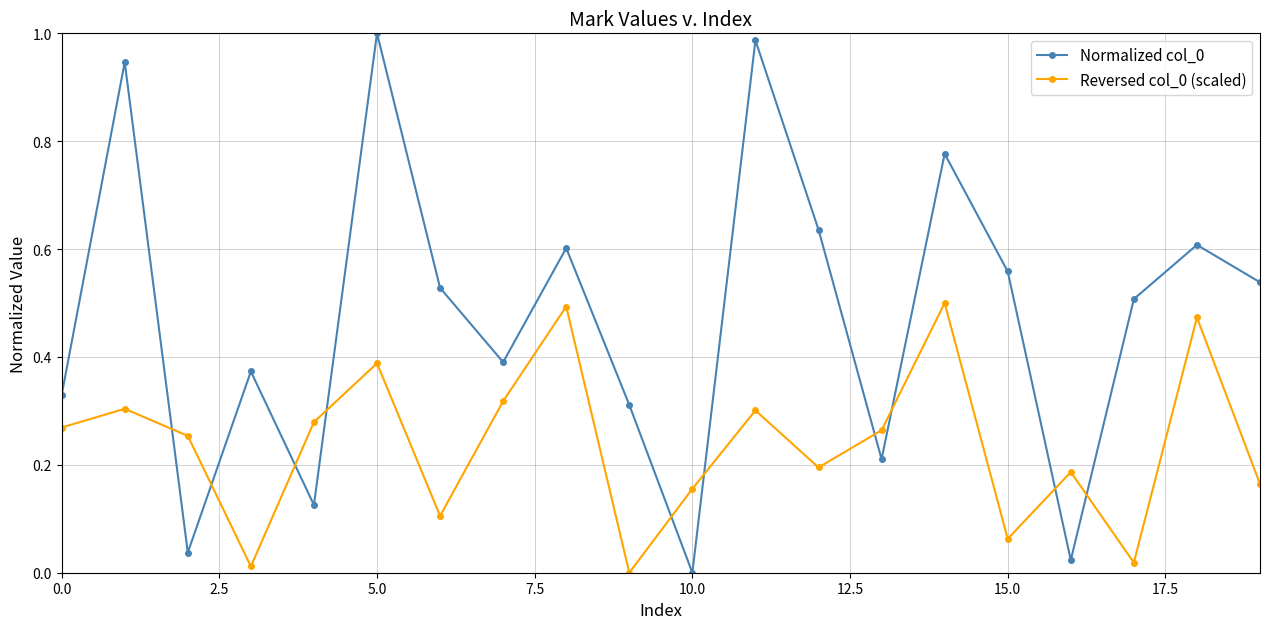

True or false: Reversed col_0 (scaled) and Normalized col_0 cross at least once.

True